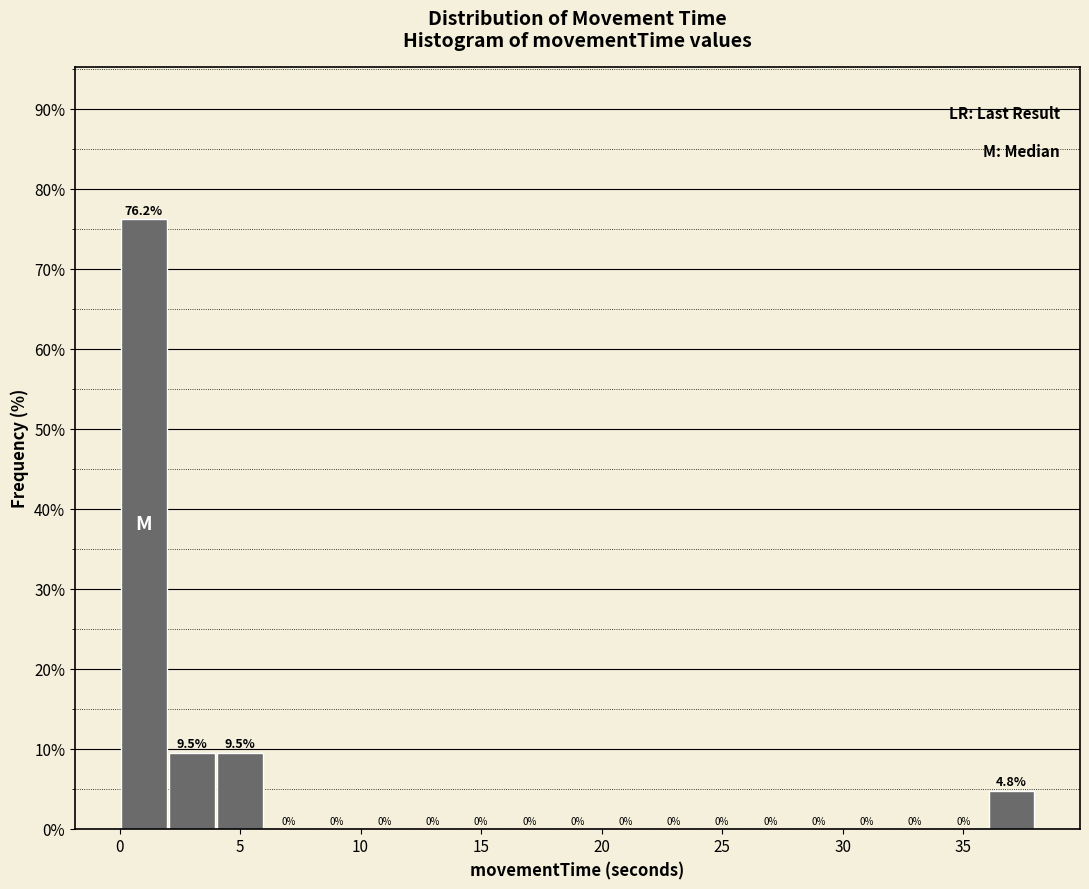

What is the height of the bar covering 4 to 6 on the x-axis?

9.5